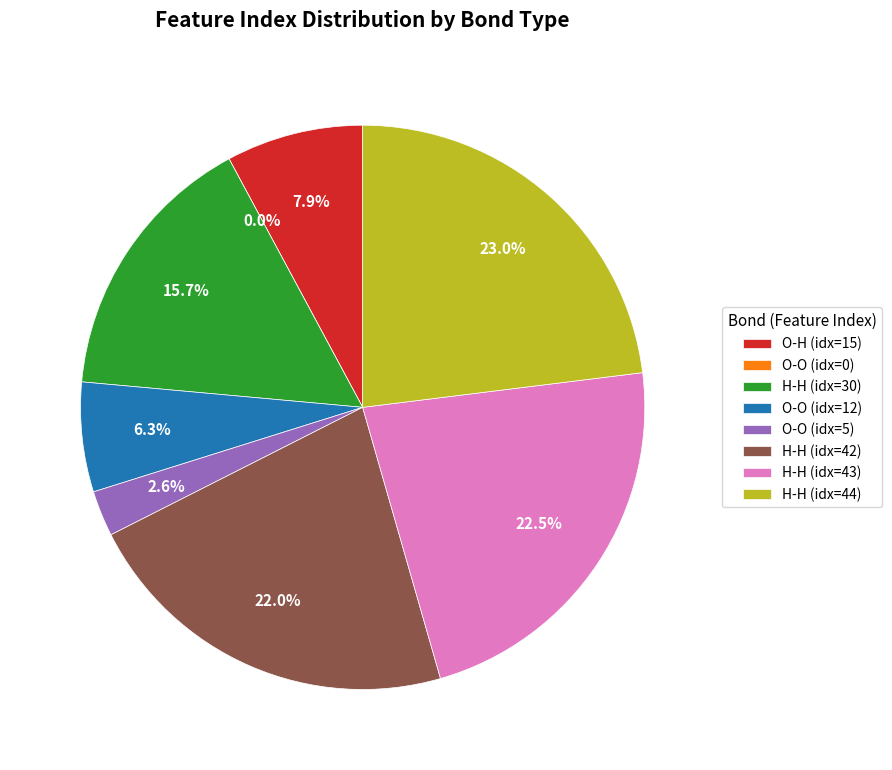

Does Feature 6 (H-H) represent more than half of the total?

No